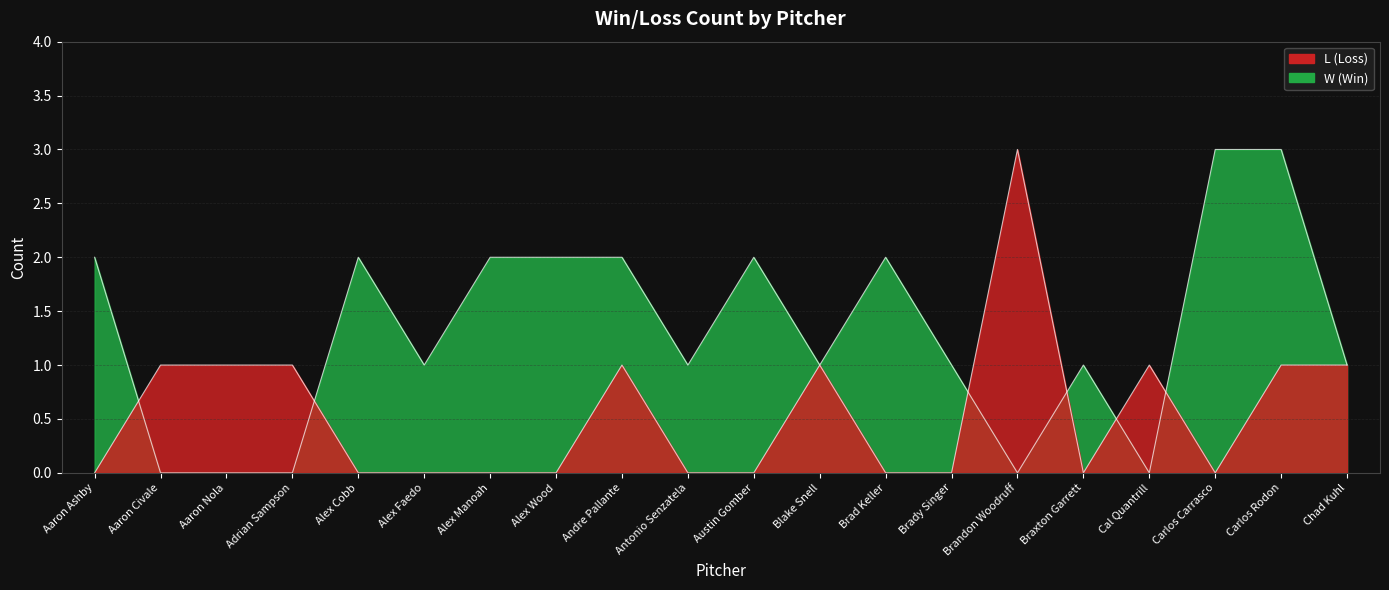

Which has a higher value, Aaron Civale or Alex Manoah?

Aaron Civale